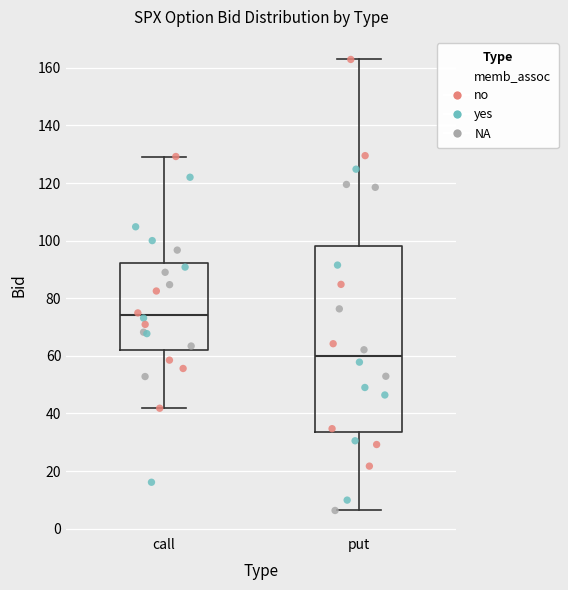

Comparing the boxes themselves (not the whiskers), which one is the tallest?

put